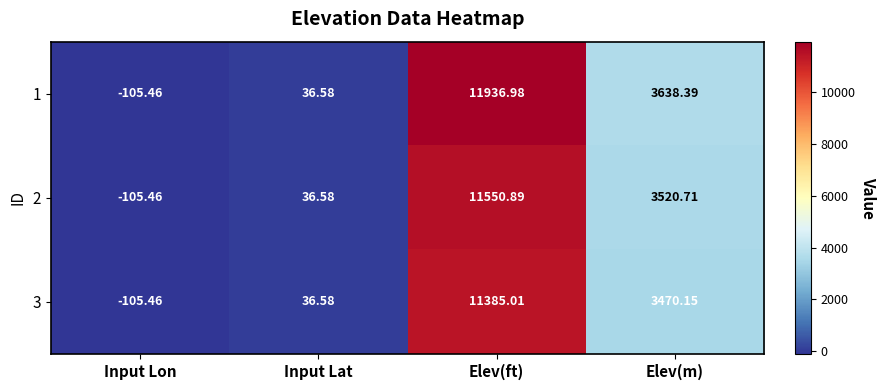

Rank the series at Elev(ft) from highest to lowest value.

1, 2, 3